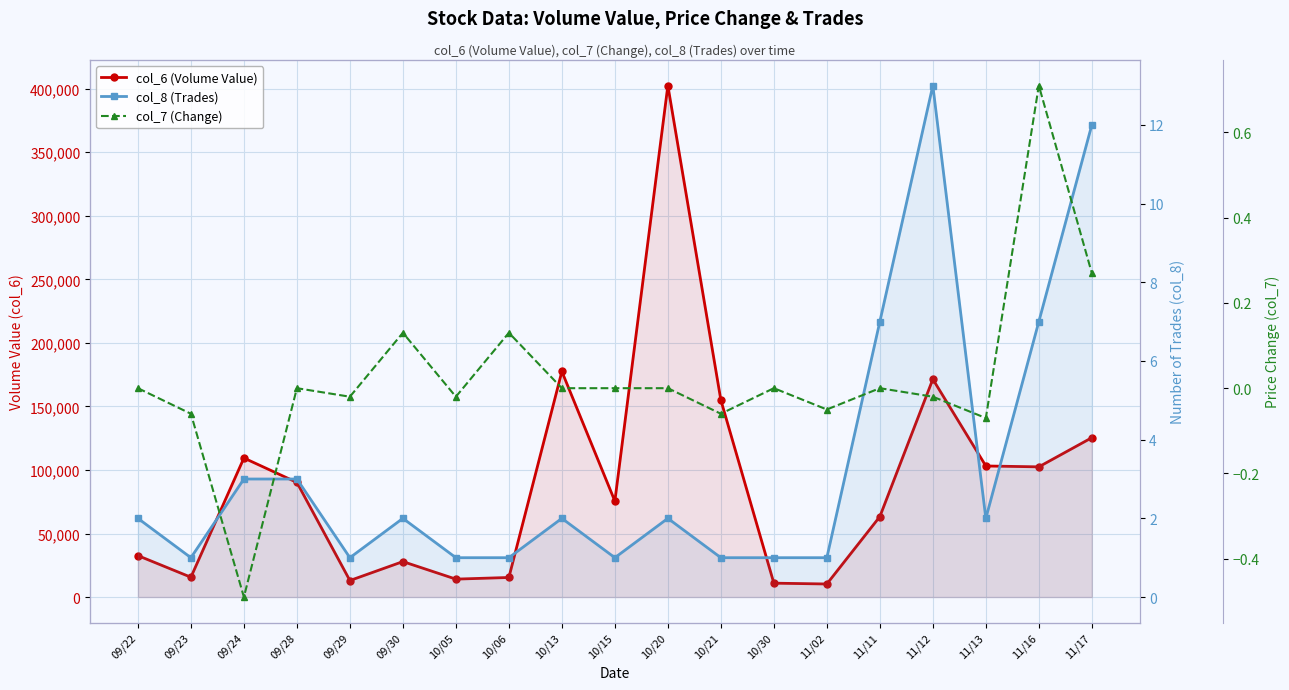

Which has a higher value, 10/13 or 09/29?

10/13